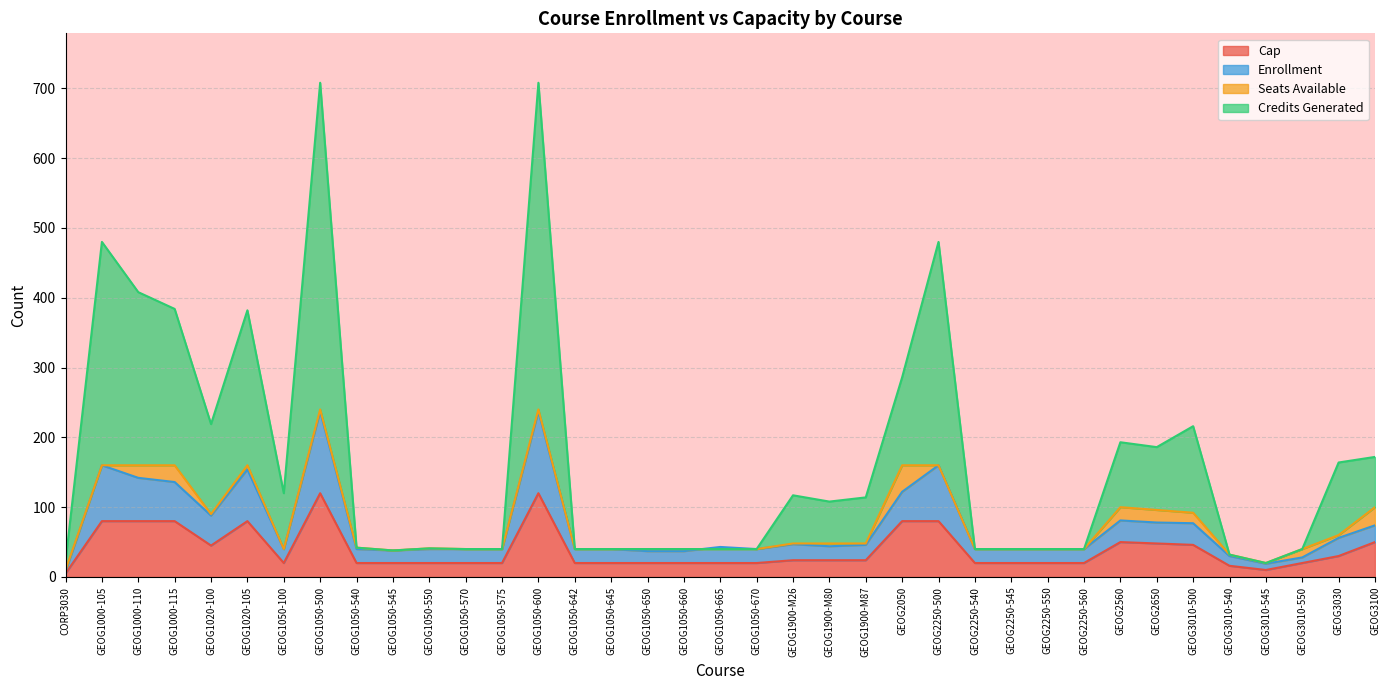

The value of Cap at GEOG1050-100 is 20. True or false?

True